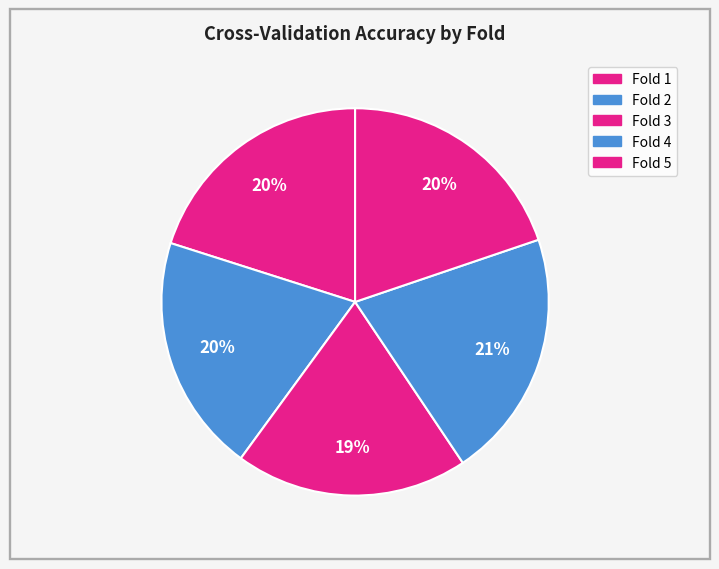

How many segments does this pie chart have?

5